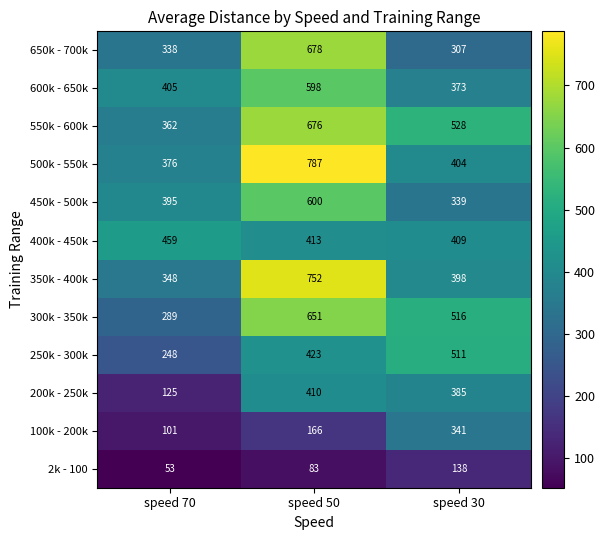

At which label is 400k - 450k closest to 434?

speed 50